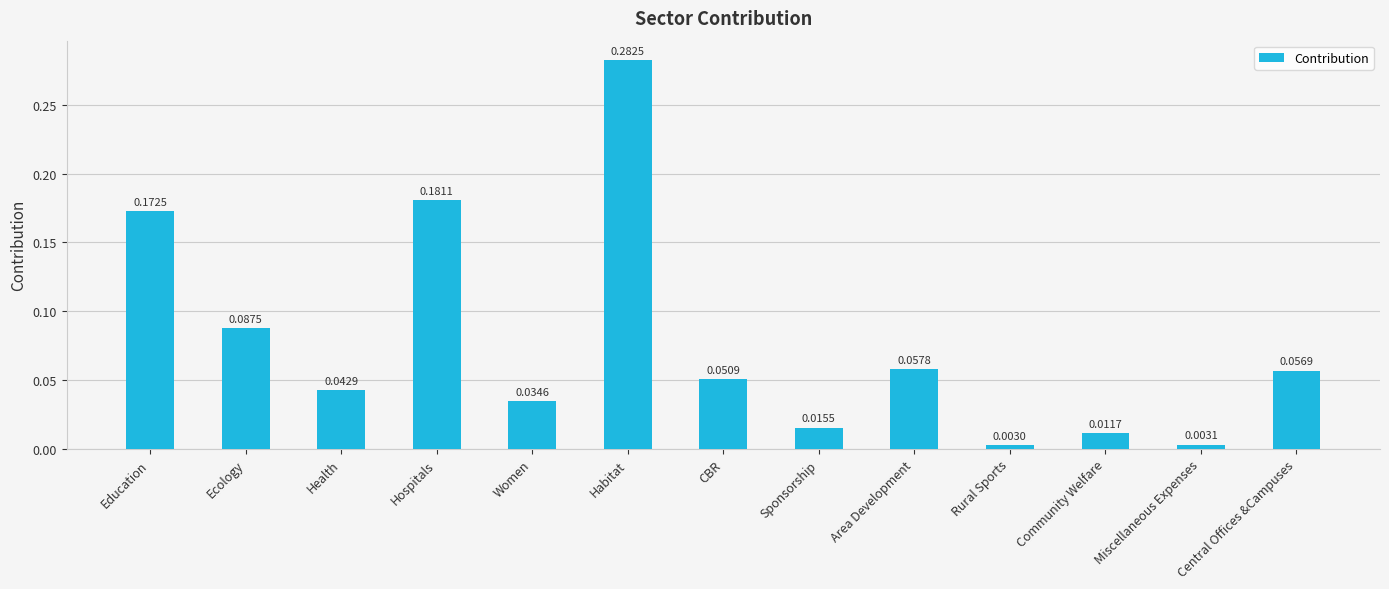

Between CBR and Rural Sports, which is larger?

CBR